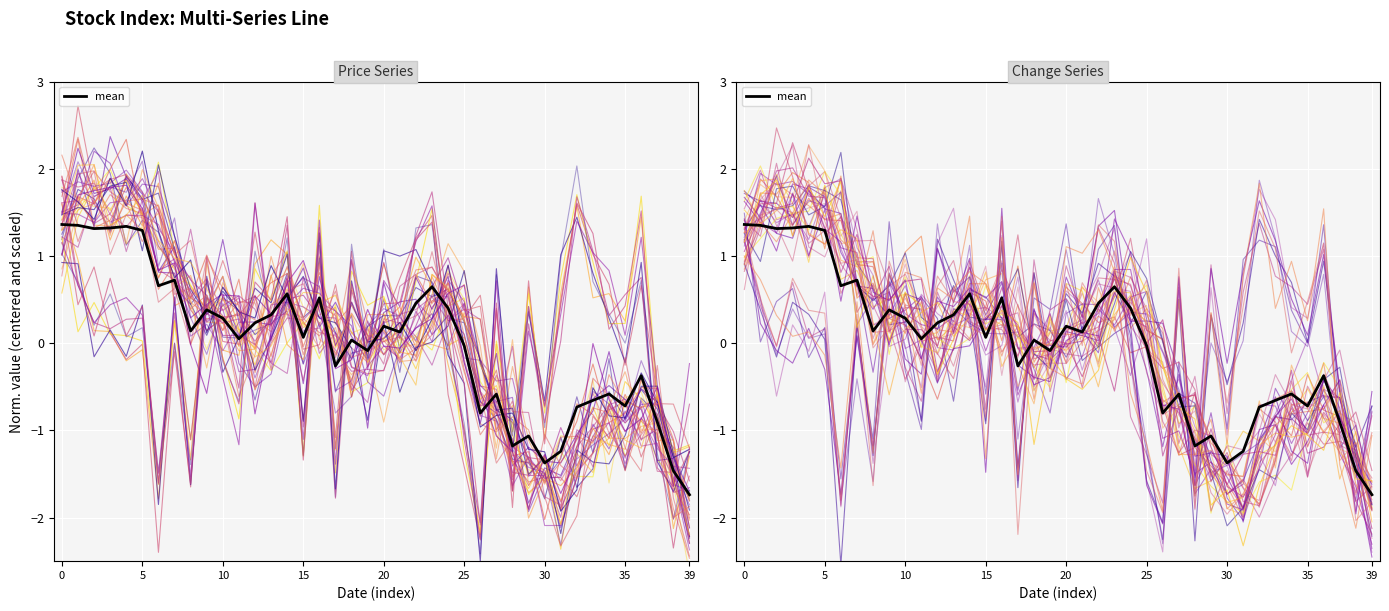

What is the sum of the values at 30 and 22?

-0.9